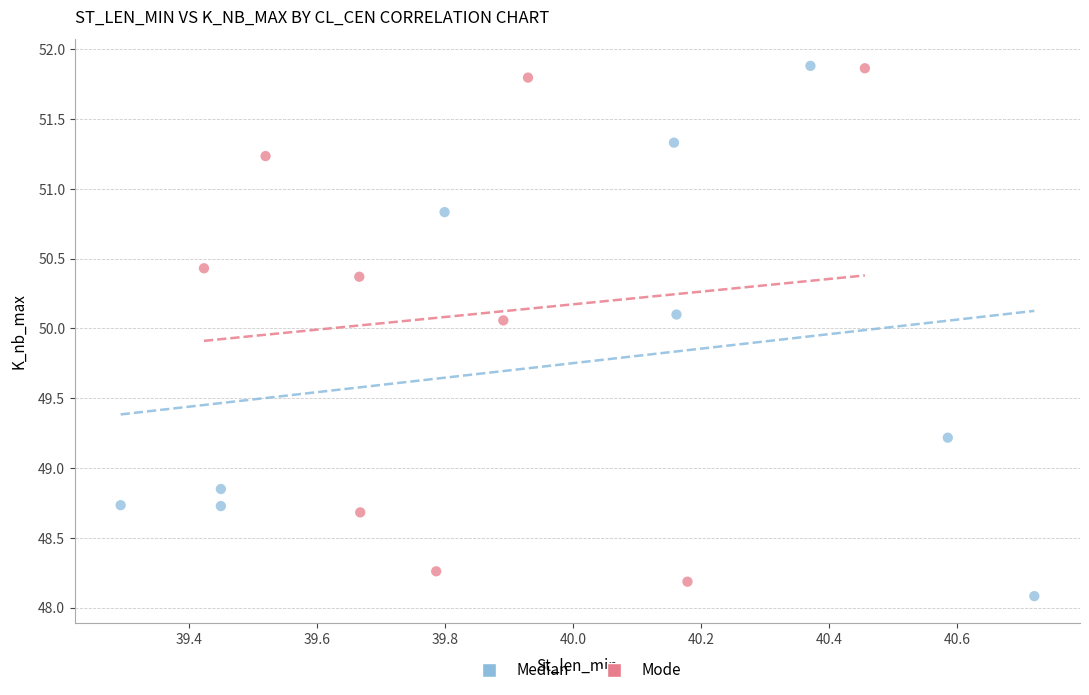

Which series contains the lowest Y value?

Median